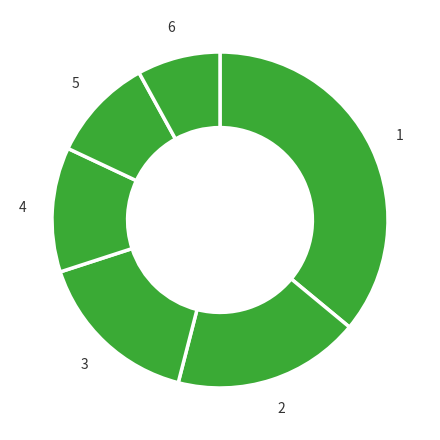

How many segments does this pie chart have?

6